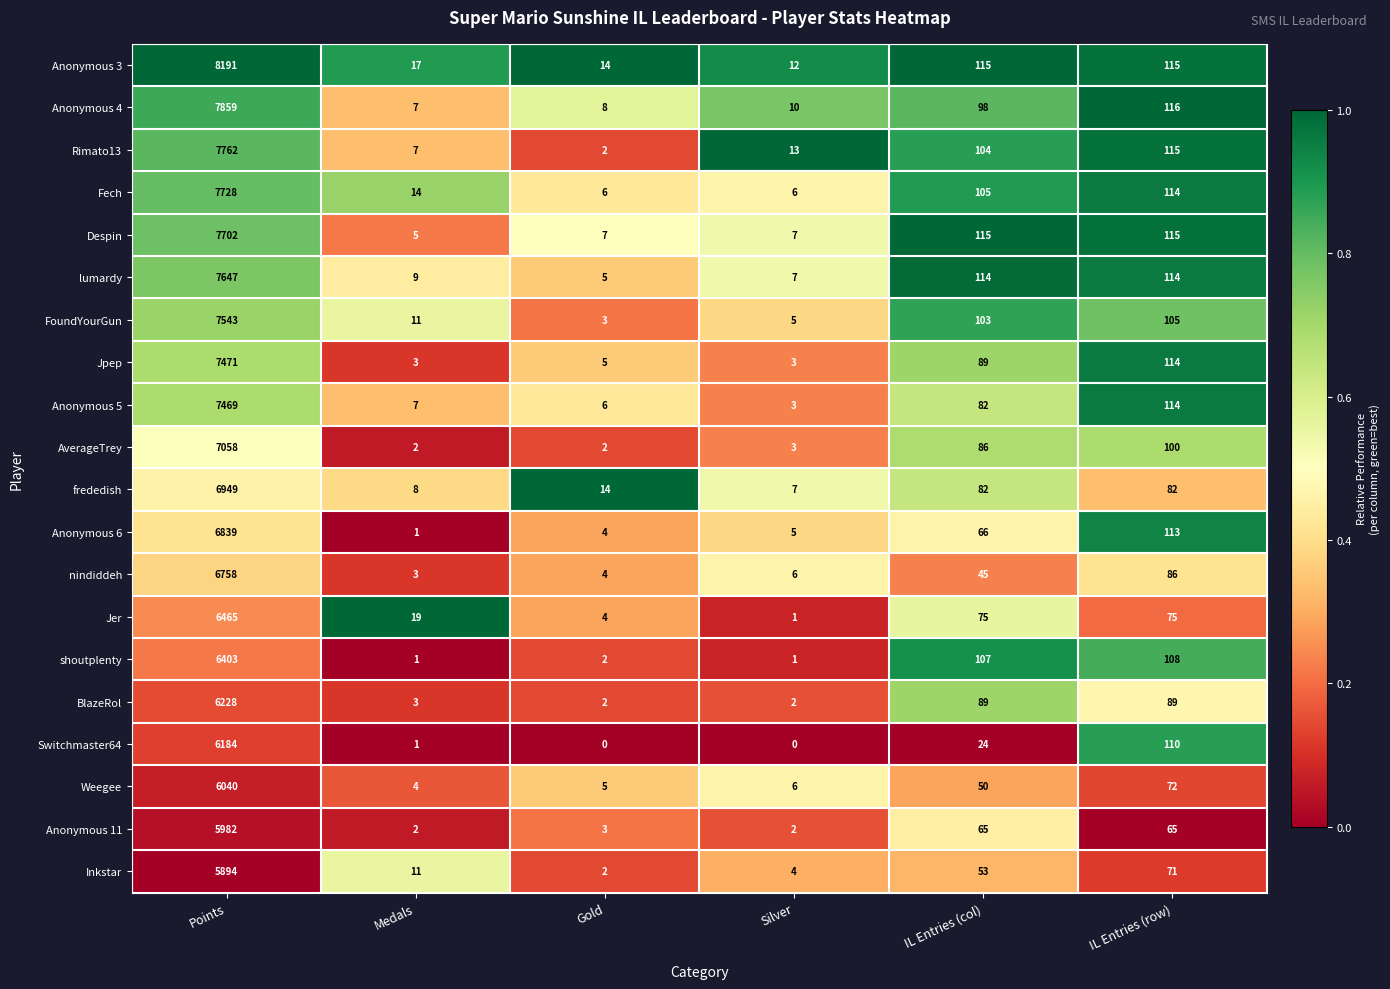

Rank the series by their maximum value, from lowest to highest.

Inkstar, Anonymous 11, Weegee, Switchmaster64, BlazeRol, shoutplenty, Jer, nindiddeh, Anonymous 6, frededish, AverageTrey, Anonymous 5, Jpep, FoundYourGun, lumardy, Despin, Fech, Rimato13, Anonymous 4, Anonymous 3